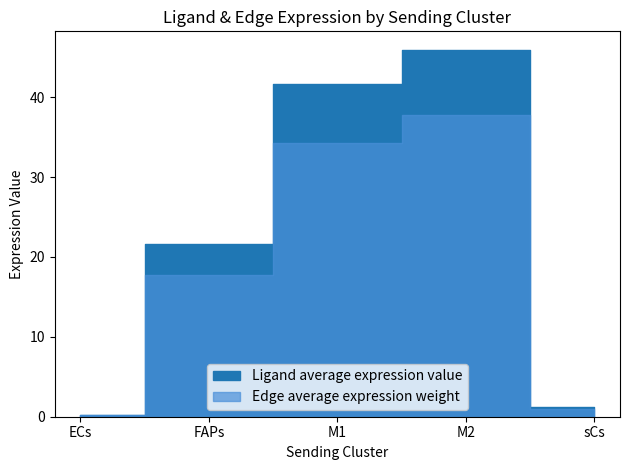

What is the approximate value of Edge total expression weight at ECs?

0.2